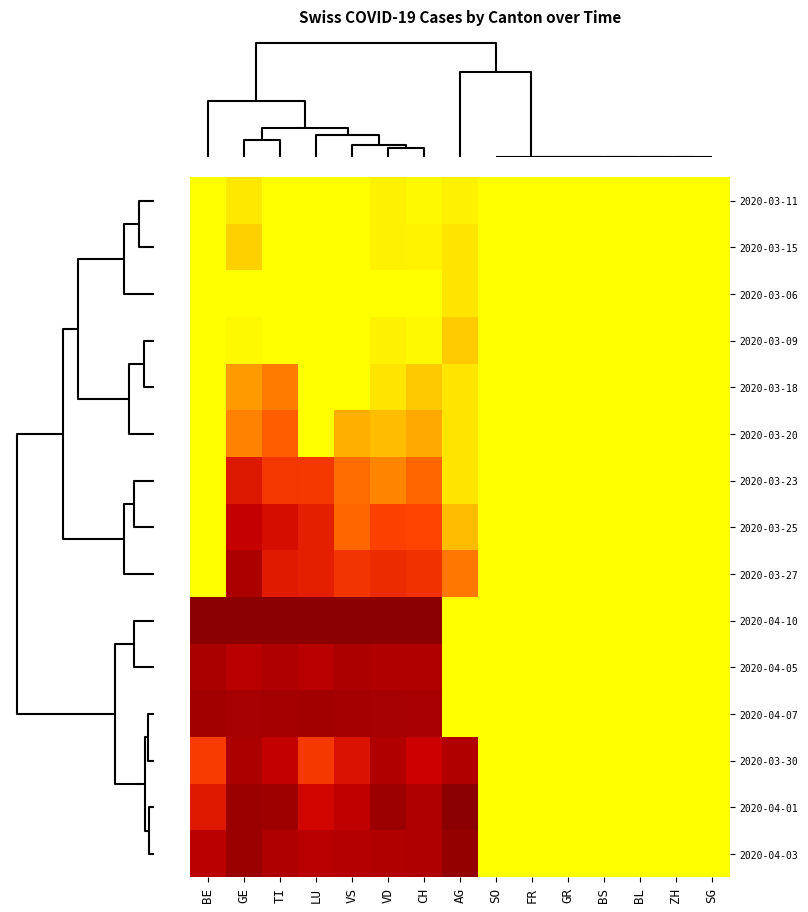

How many distinct data groups are displayed?

15